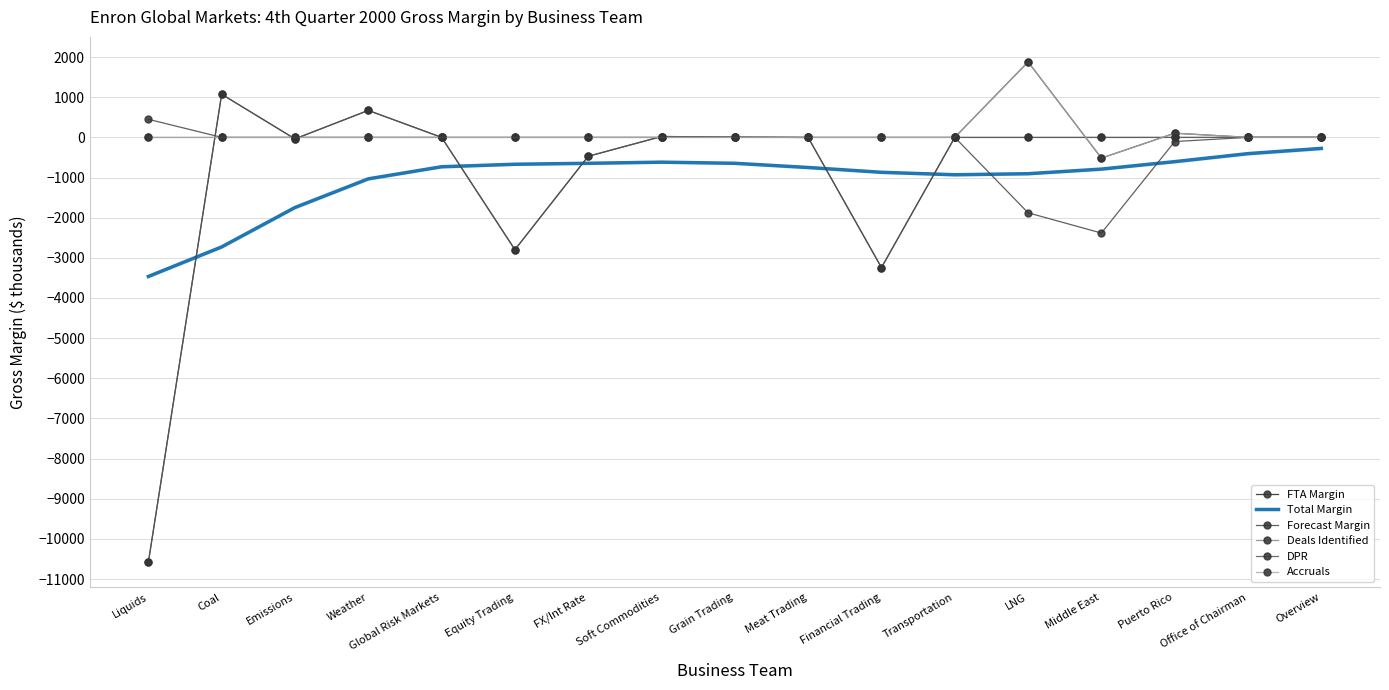

Which series has the largest range (max minus min)?

FTA Margin